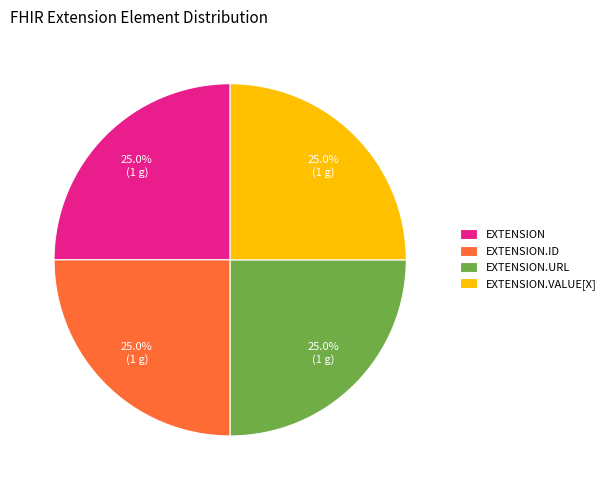

How many segments does this pie chart have?

4